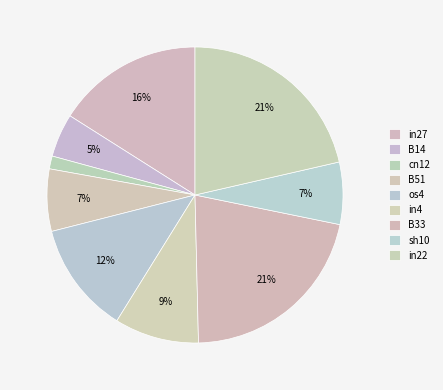

To the nearest percent, what portion does sh10 represent?

7%